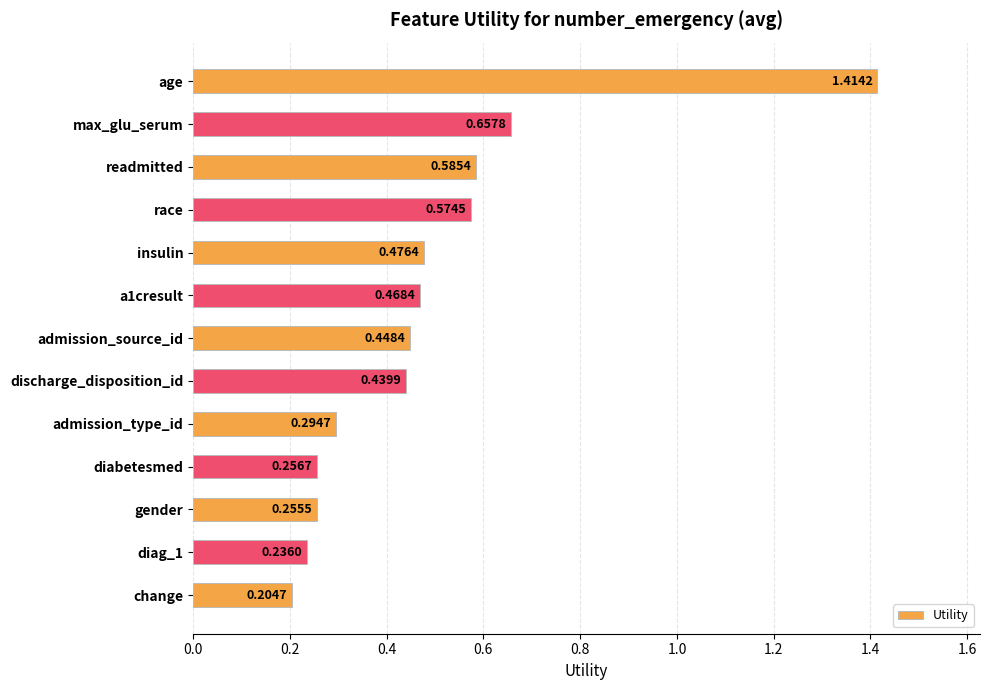

Which label corresponds to the largest value in the chart?

age